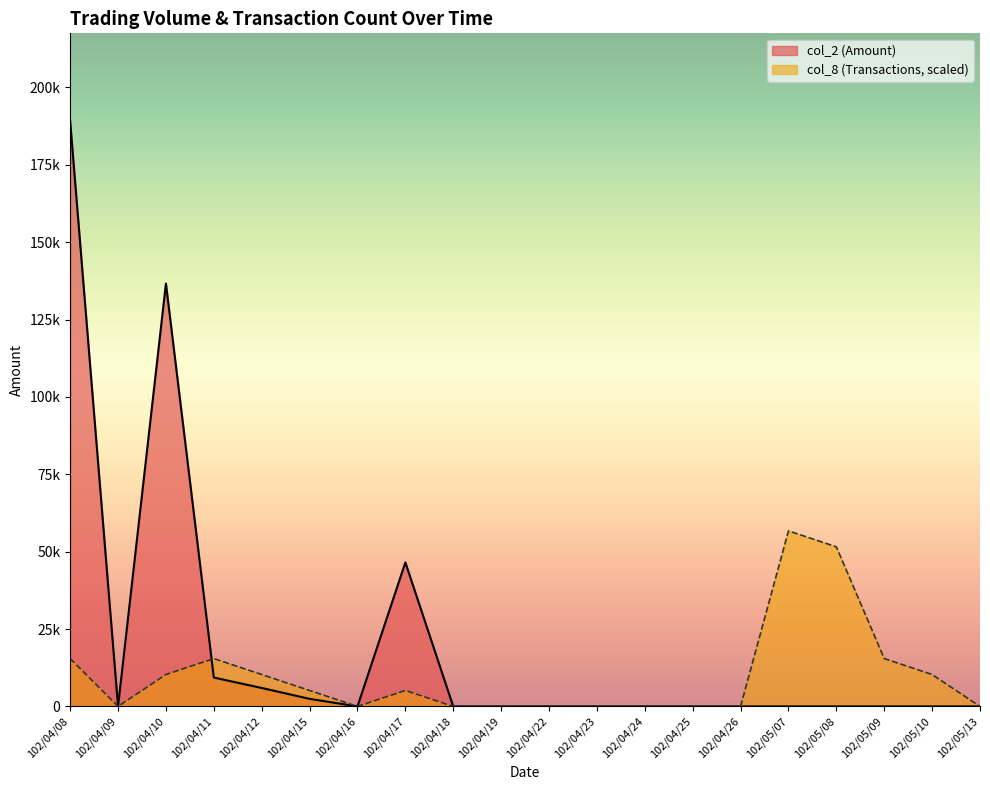

Rank the categories by col_2 value from highest to lowest.

102/04/08, 102/04/10, 102/04/17, 102/04/11, 102/04/12, 102/04/15, 102/04/09, 102/04/16, 102/04/18, 102/04/19, 102/04/22, 102/04/23, 102/04/24, 102/04/25, 102/04/26, 102/05/07, 102/05/08, 102/05/09, 102/05/10, 102/05/13